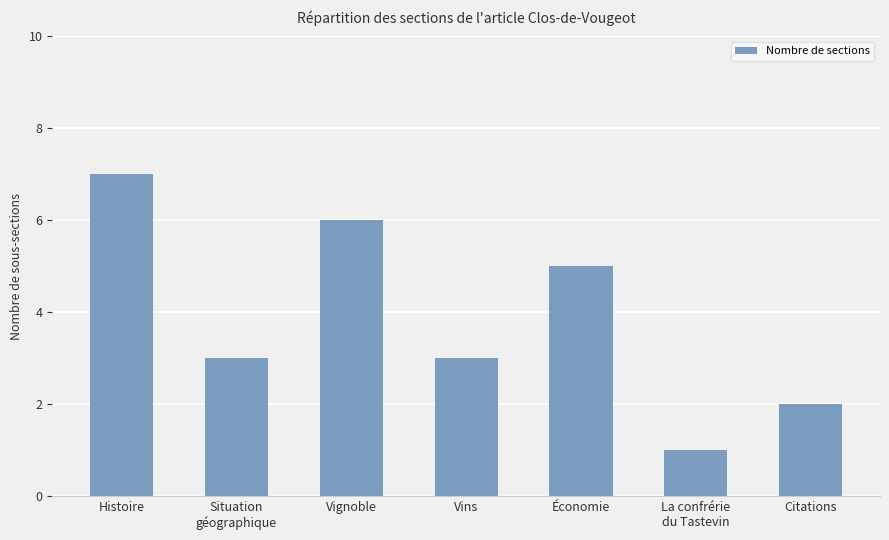

True or false: the data shows 6 at Vignoble.

True